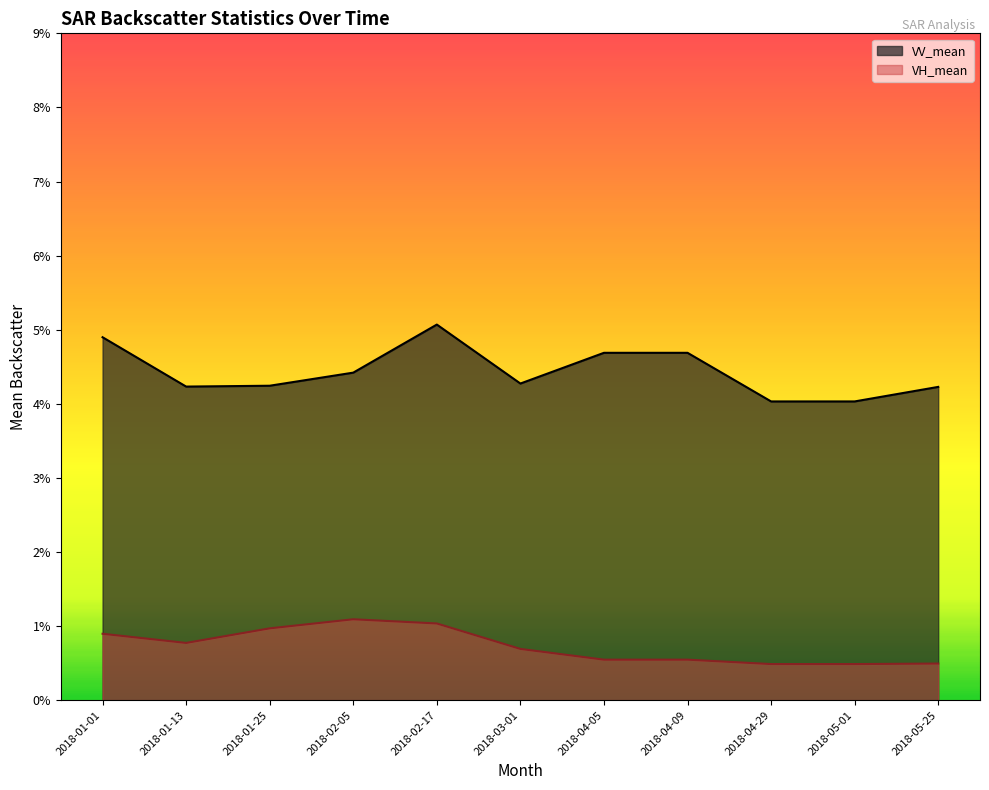

Where is VH_mean nearest to the value 0?

2018-04-29